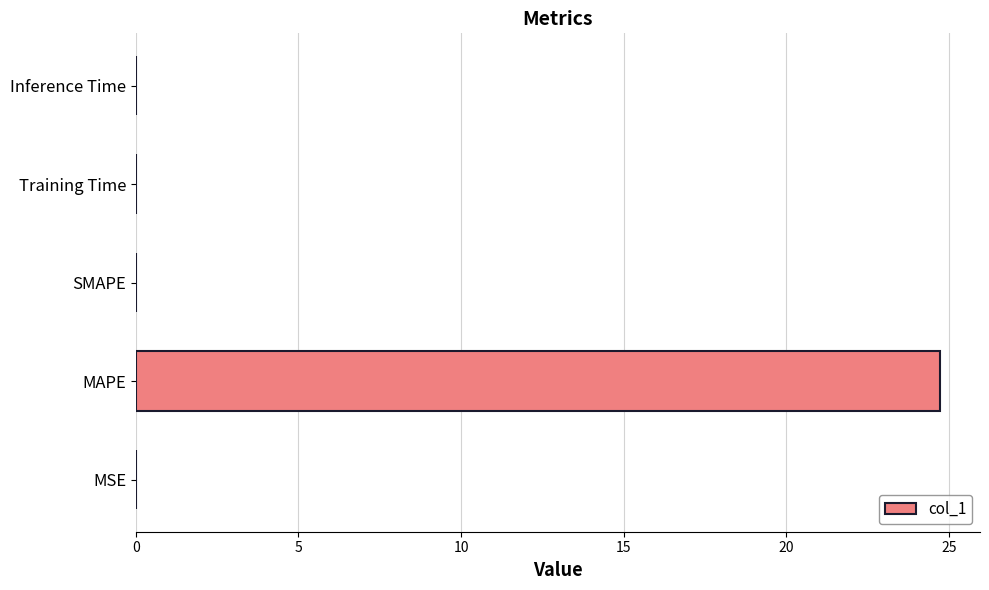

Which has a higher value, MAPE or SMAPE?

MAPE